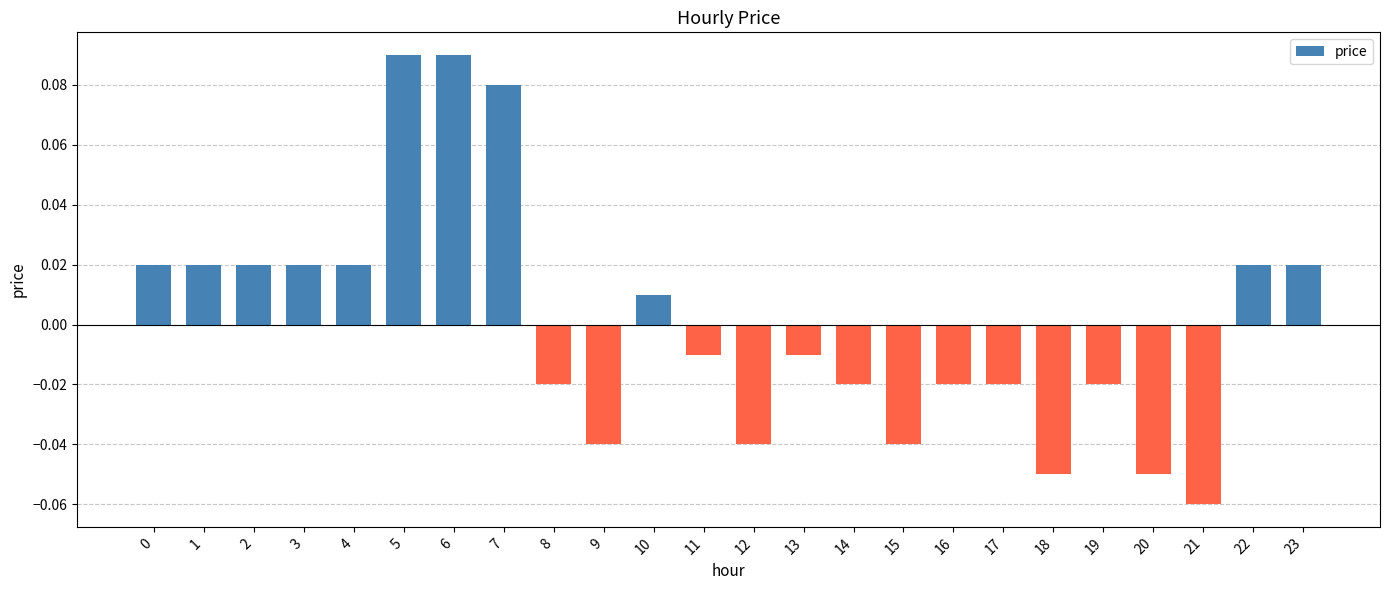

Which has a higher value, 6 or 9?

6